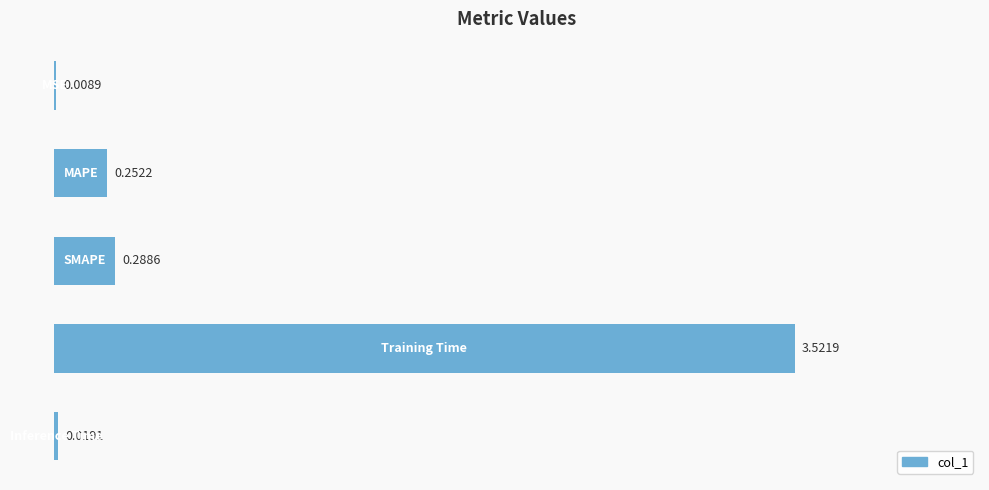

Are the bars horizontal?

Yes